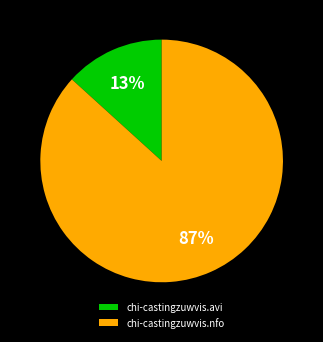

Which category has the smallest portion of the pie?

chi-castingzuwvis.avi